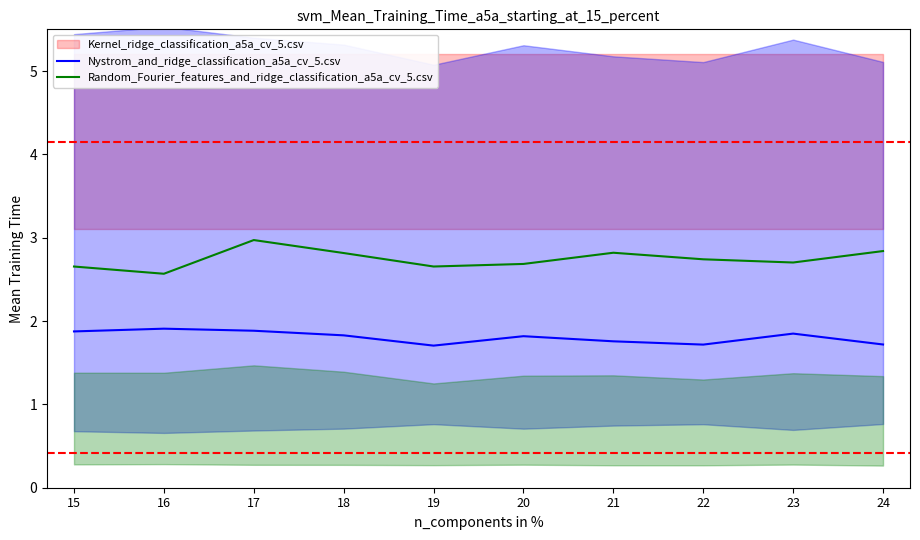

What is the lowest value of the Nystrom_and_ridge_classification_a5a_cv_5.csv series?

1.7